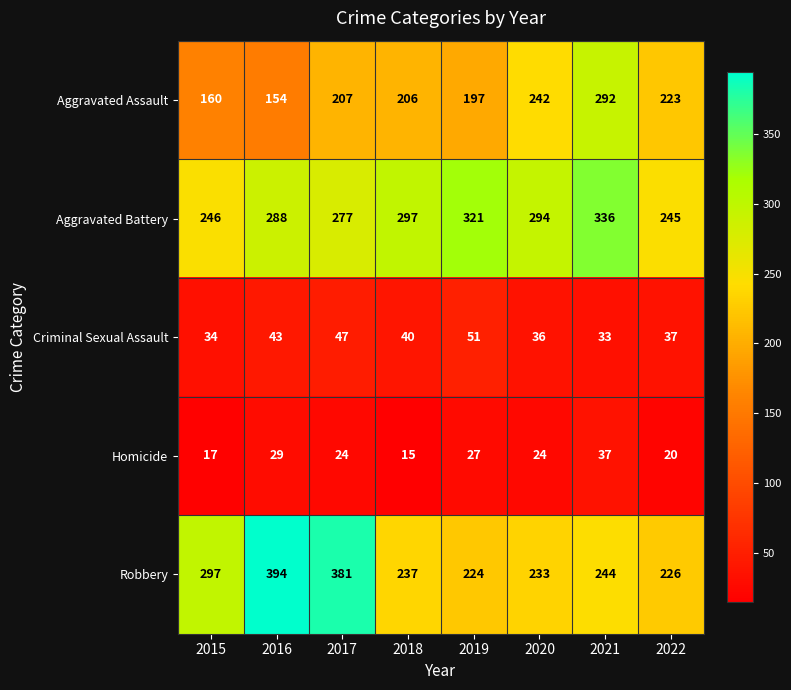

Between 2016 and 2022, which series saw the biggest shift?

Robbery